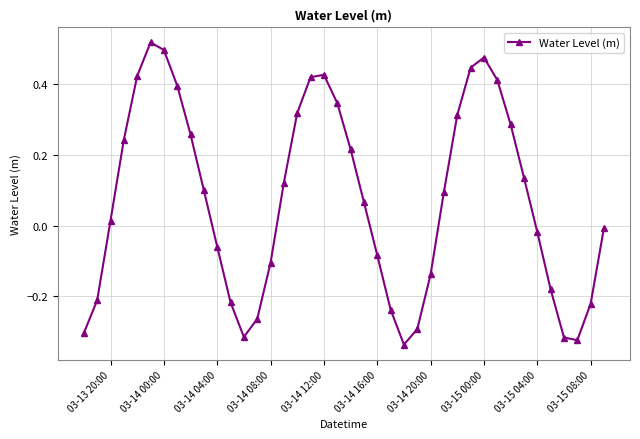

How many lines are shown in the chart?

1